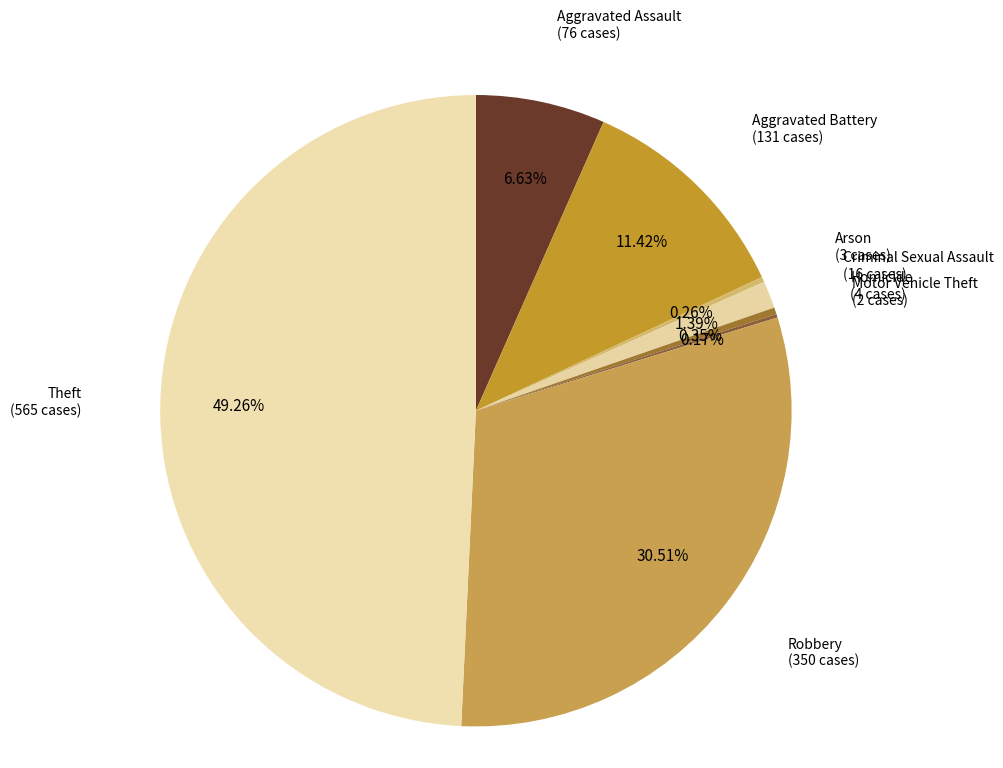

Do Theft and Criminal Sexual Assault together represent more than half of the pie?

Yes